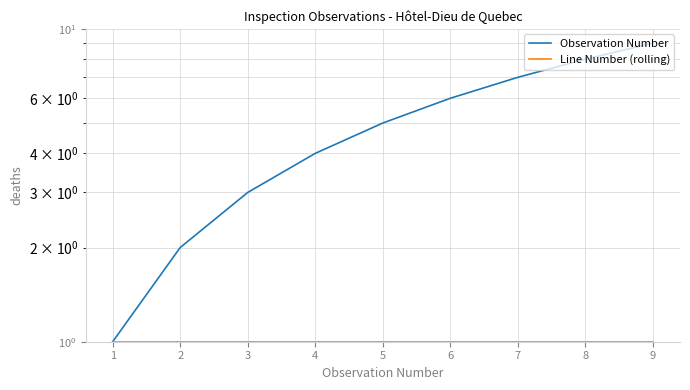

Which series has the widest spread of values?

Observation Number